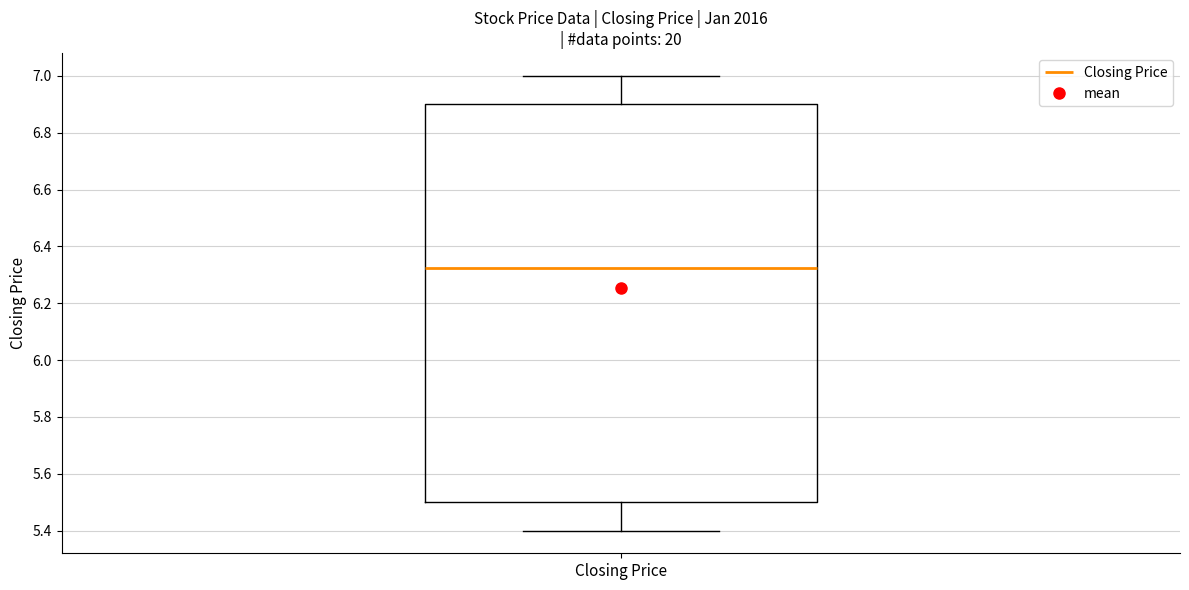

Transcribe this box plot: give where the median line is, the range the box spans, and where the two whiskers end, as read against the y-axis. The values are not printed on the chart, so give them approximately, as read against the axis.

median 6.32, box 5.50 to 6.90, whiskers 5.40 to 7.00